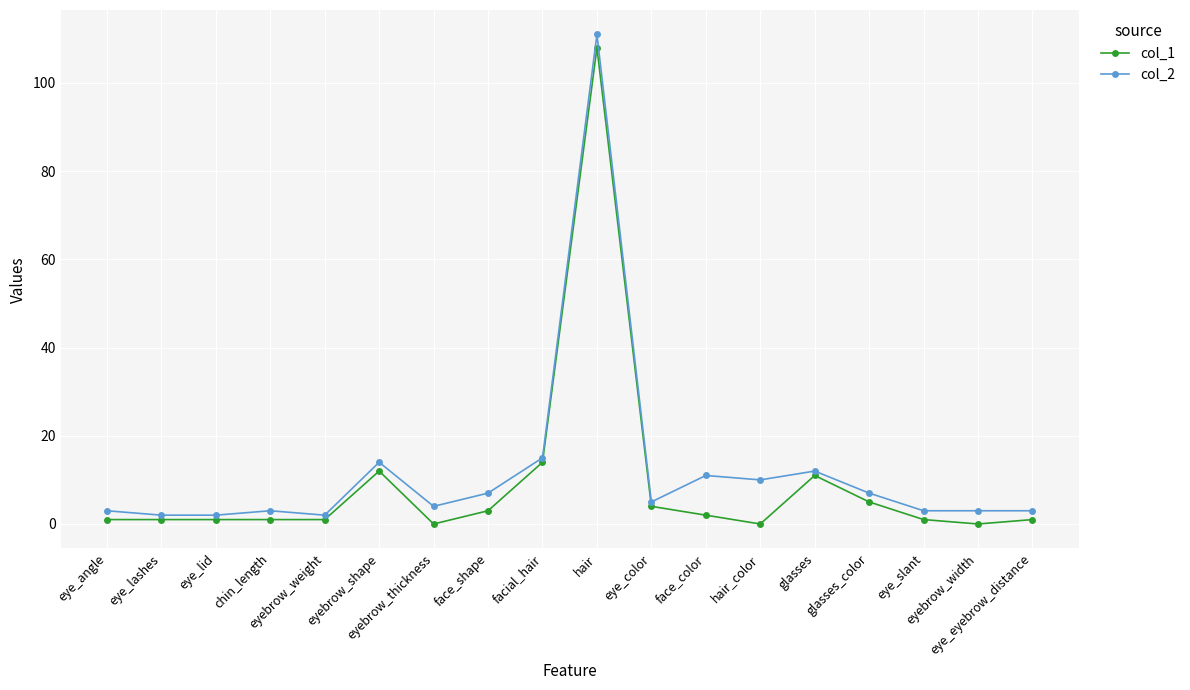

What is the value of the col_1 point at the 10th from the left?

108